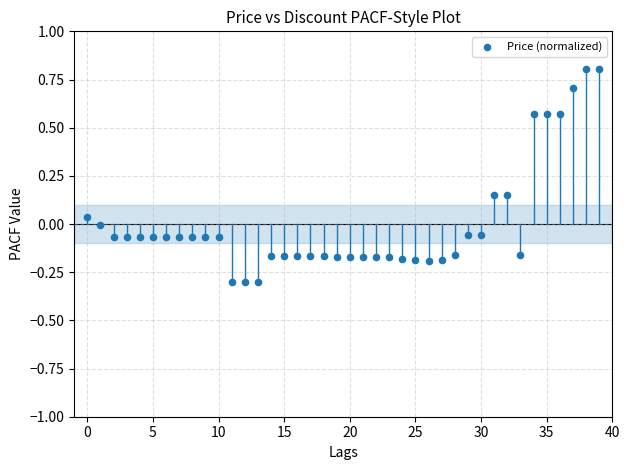

What is the range of Y values (max minus min)?

1.1